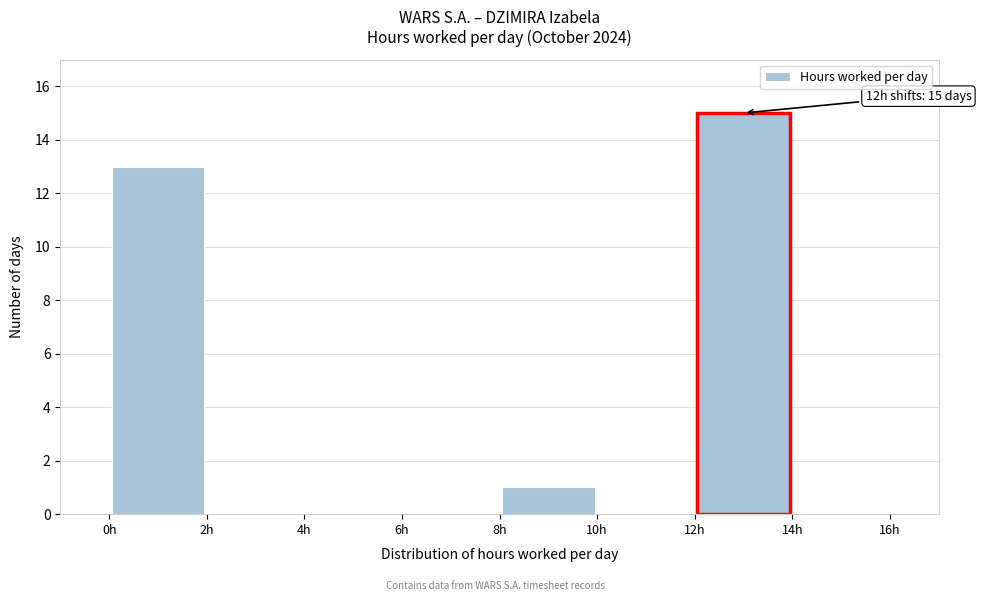

Which range on the x-axis has the tallest bar?

12 to 14